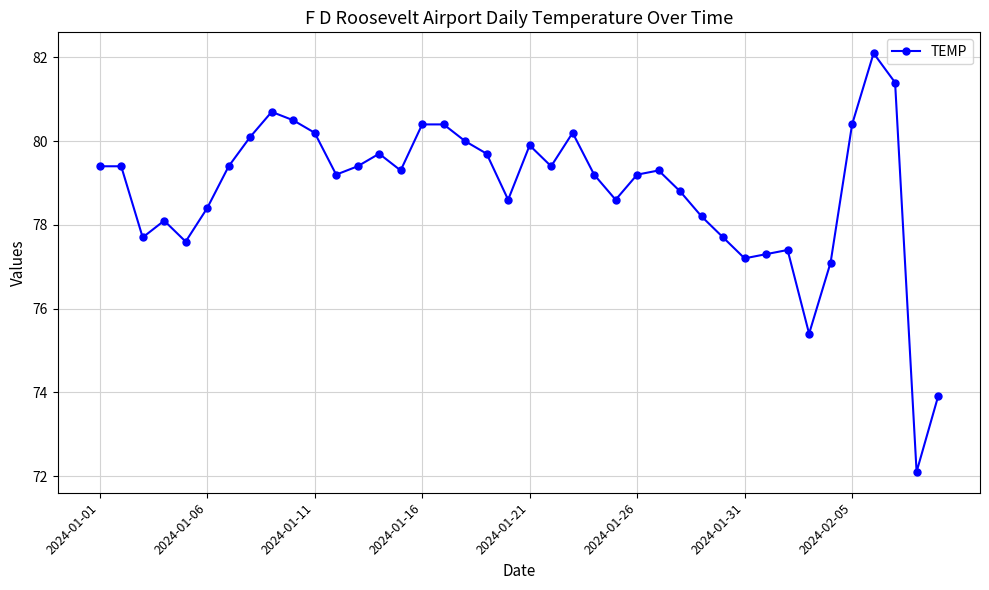

What is the difference between the maximum and minimum values?

10.0